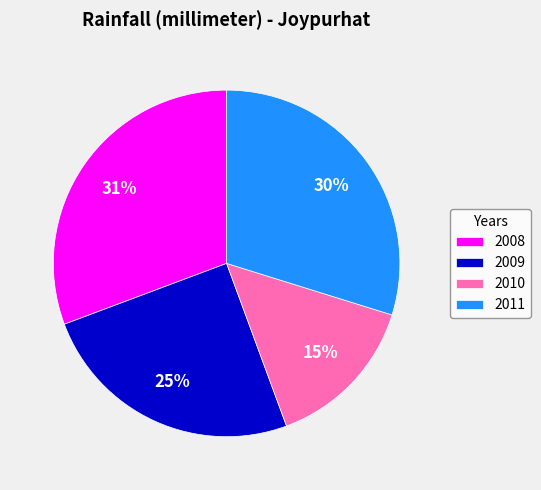

True or false: 2008 accounts for 31% of the total.

True